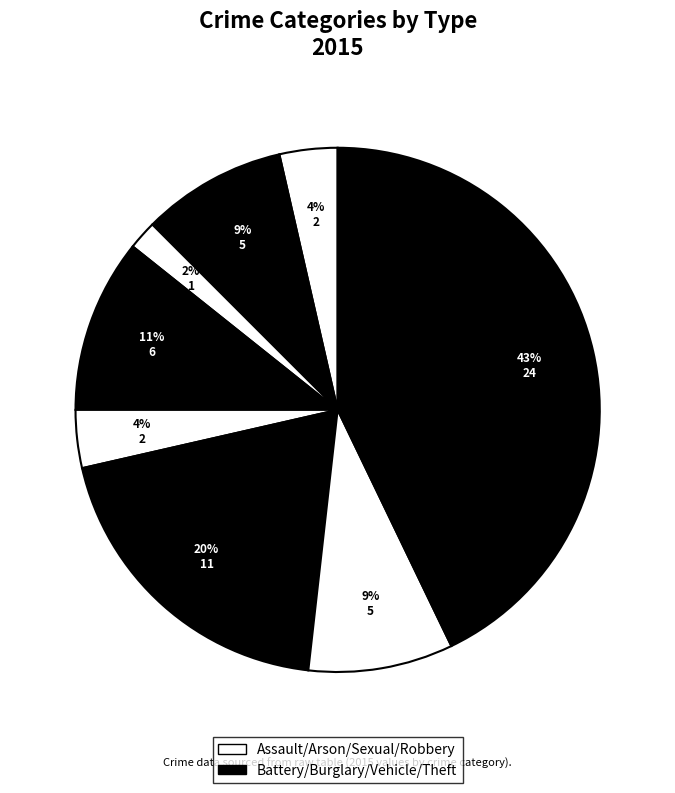

How many segments does this pie chart have?

8